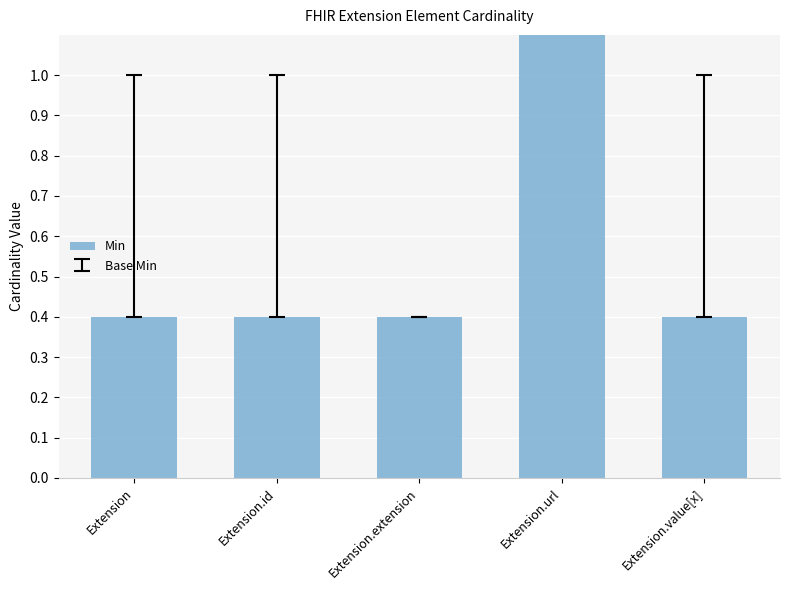

At which label is the value closest to 0?

Extension